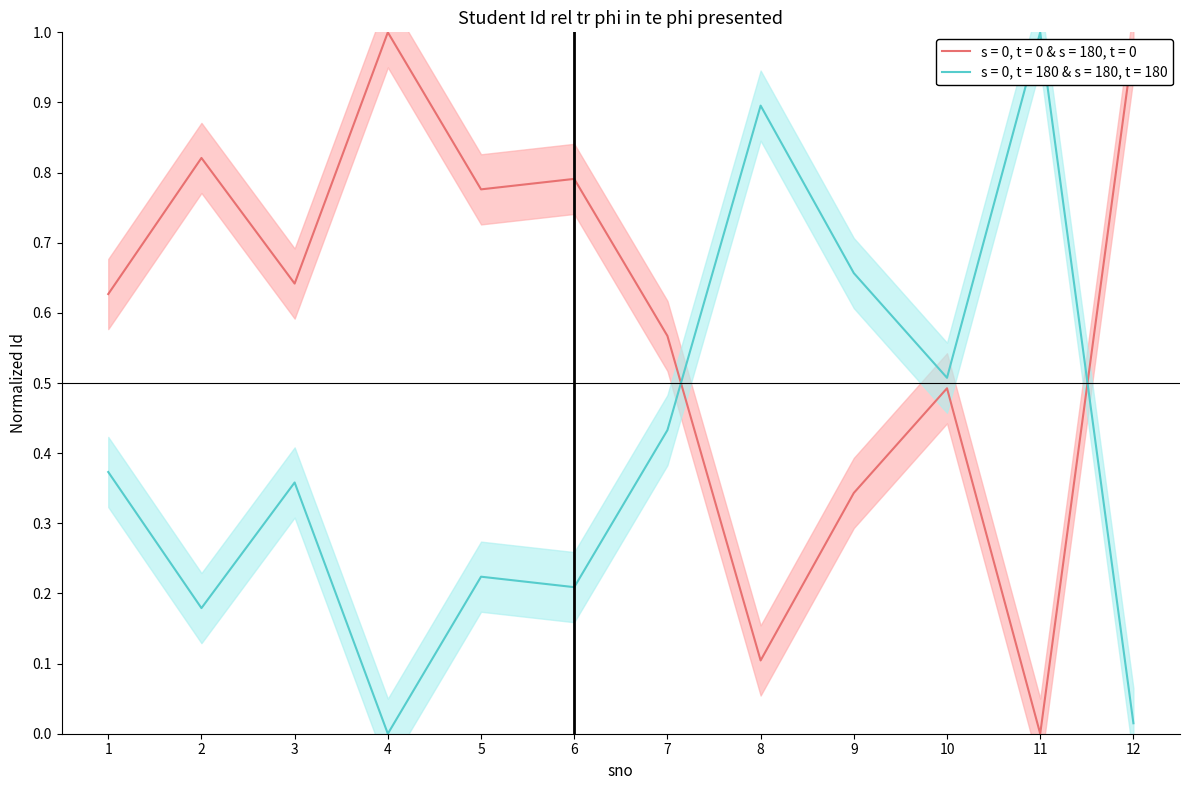

Is it true that the value at 2 is 1.5?

False